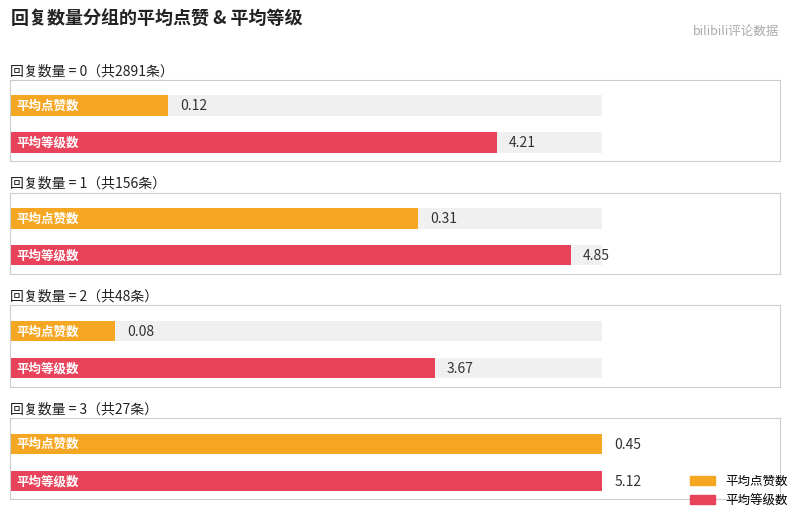

Between 1 and 3, which is larger?

3